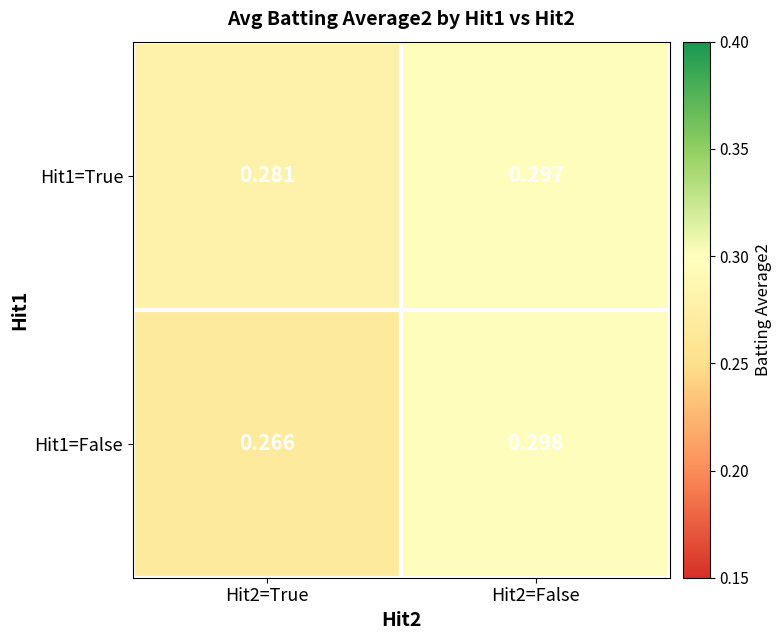

Is the value of Hit1=True at Hit2=True greater than the value of Hit1=False at Hit2=True?

Yes